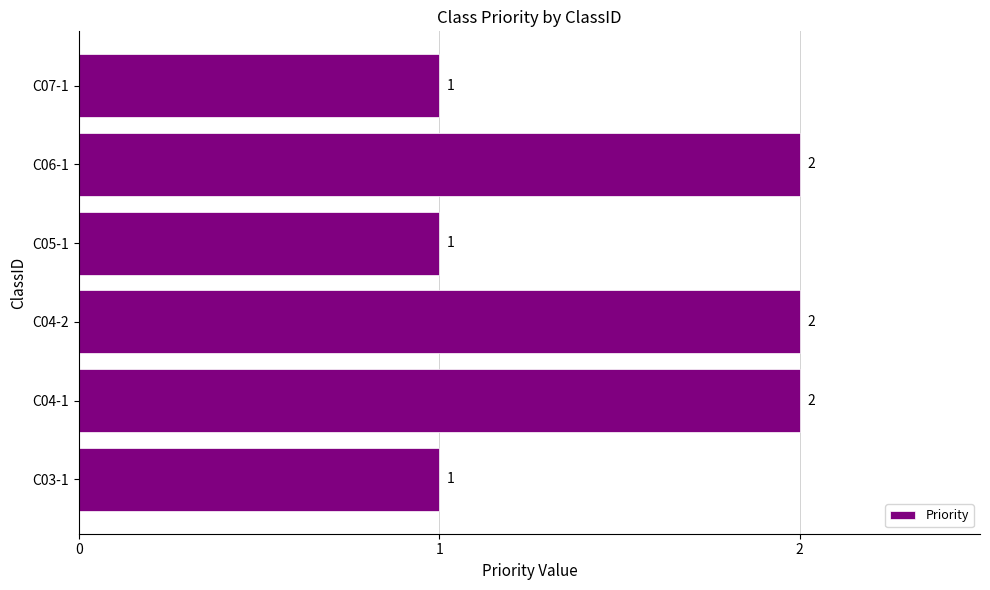

Reading bottom to top, what are all the values shown in this chart?

1	2	2	1	2	1